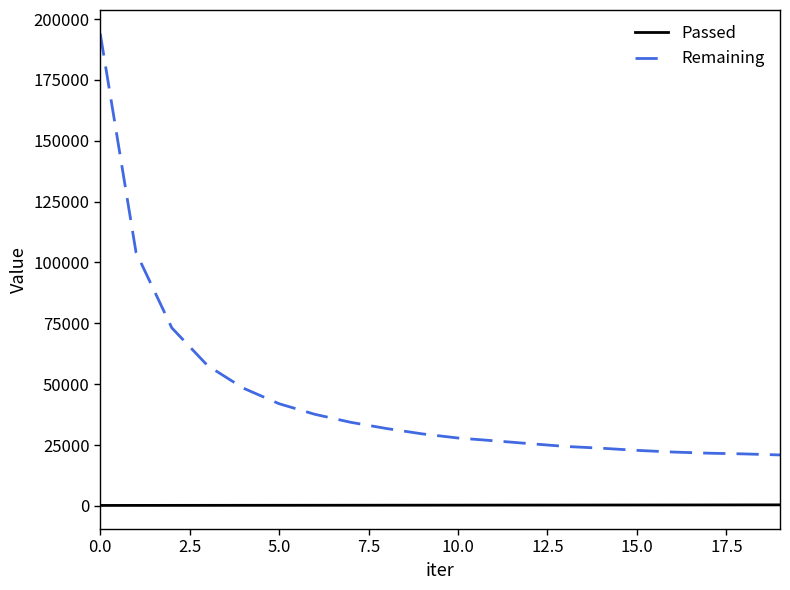

What is the difference between the maximum and minimum values in the Remaining series?

173083